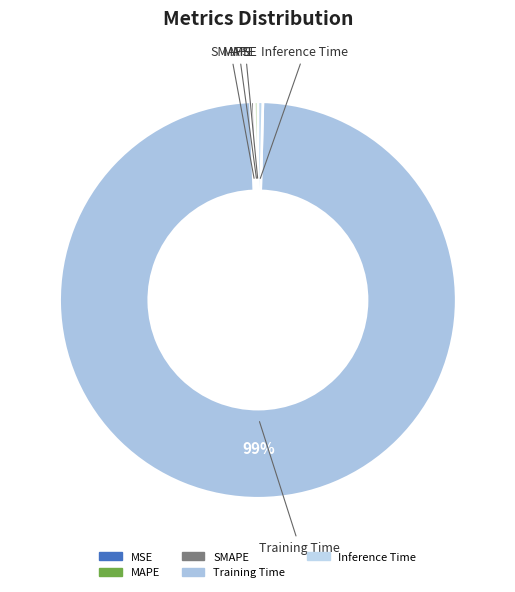

Is there any slice that represents more than half of the pie?

Yes